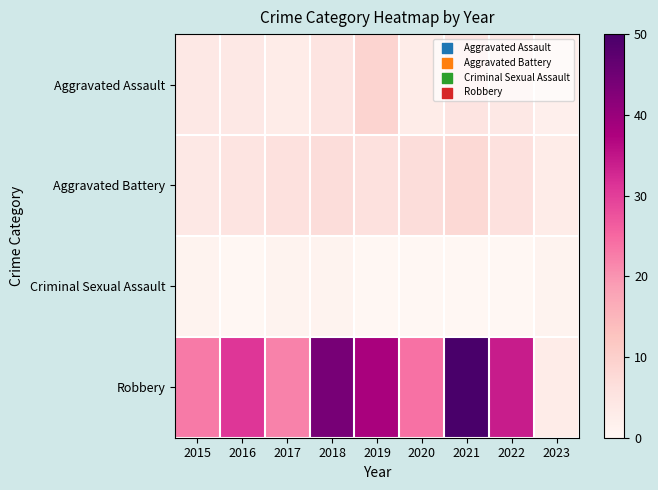

What is the total value across all series at 2018?

57